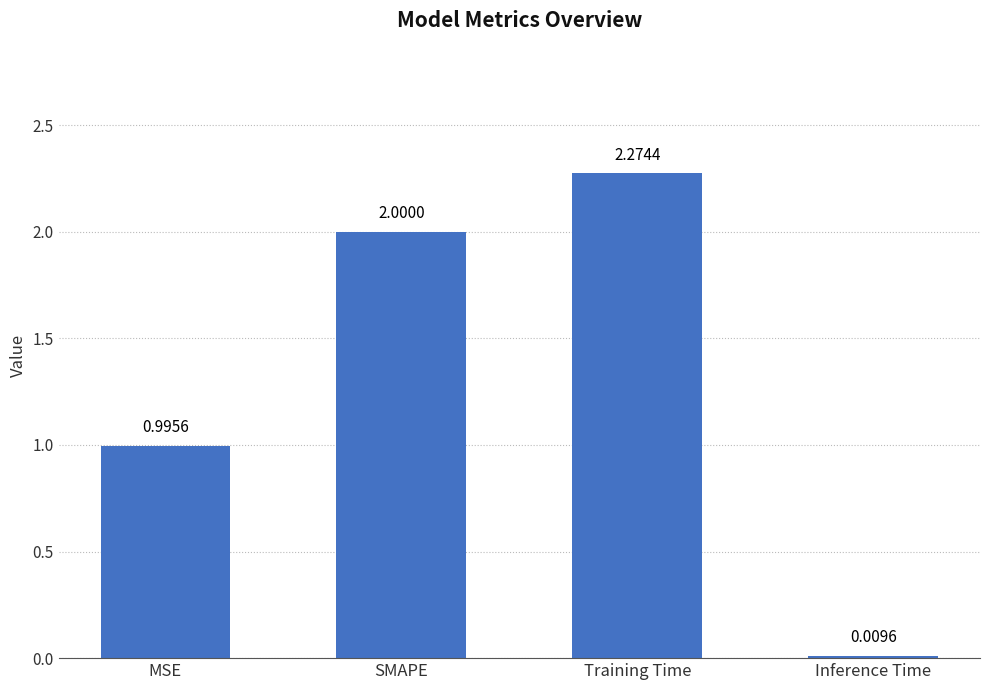

What is the value of the 1st bar from the left?

1.0